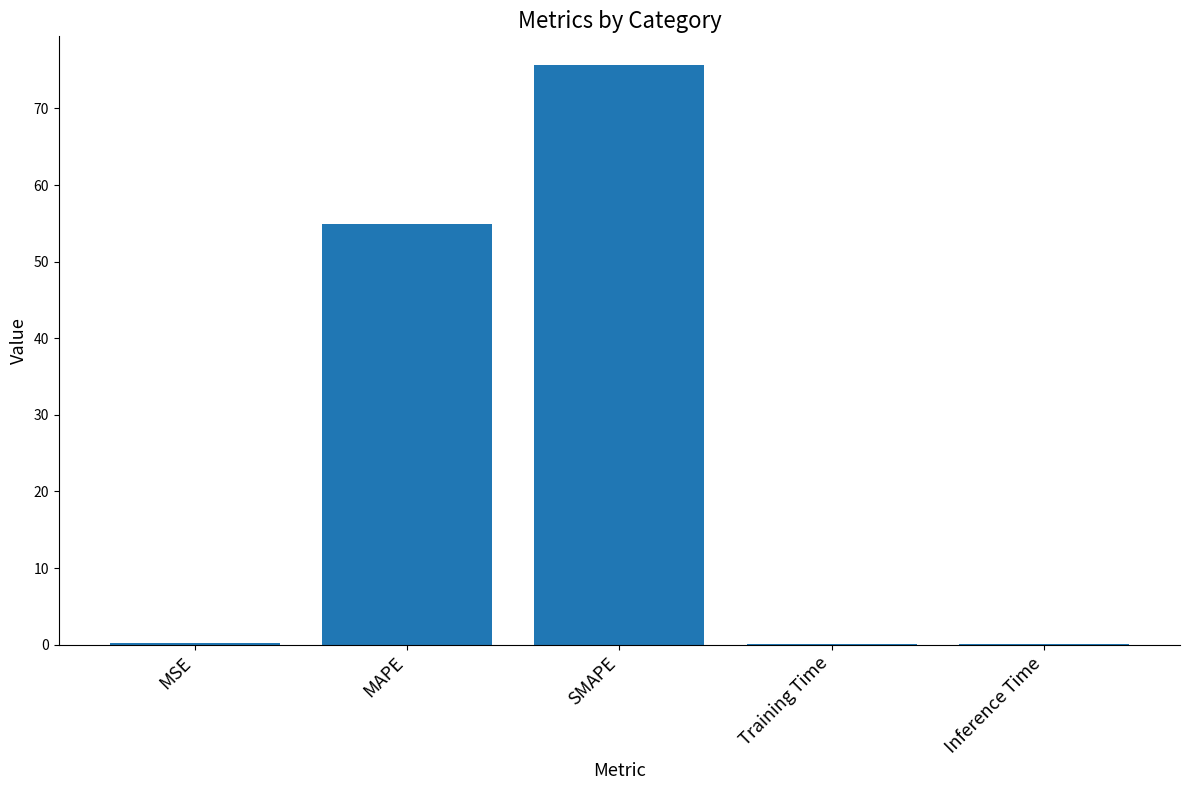

What is the sum of the values at SMAPE and Training Time?

75.7